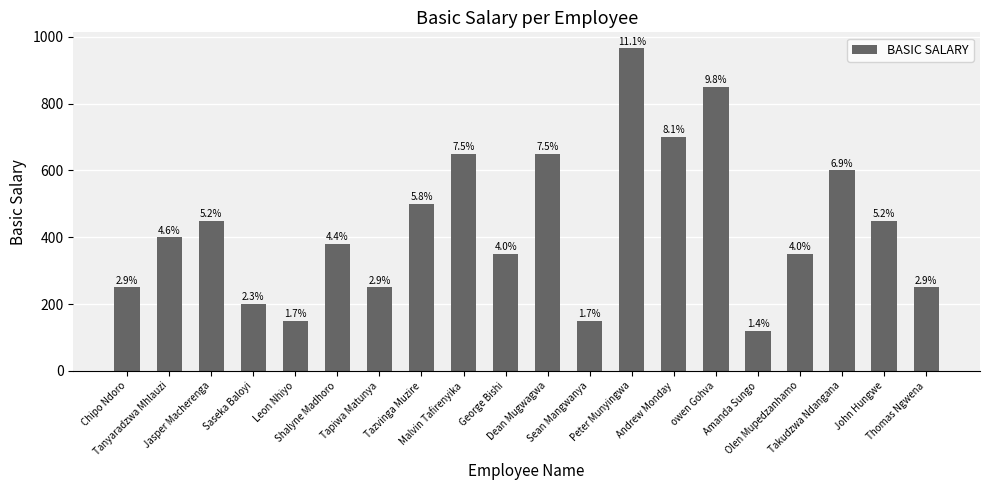

At which label does the data first exceed 400?

Jasper Macherenga